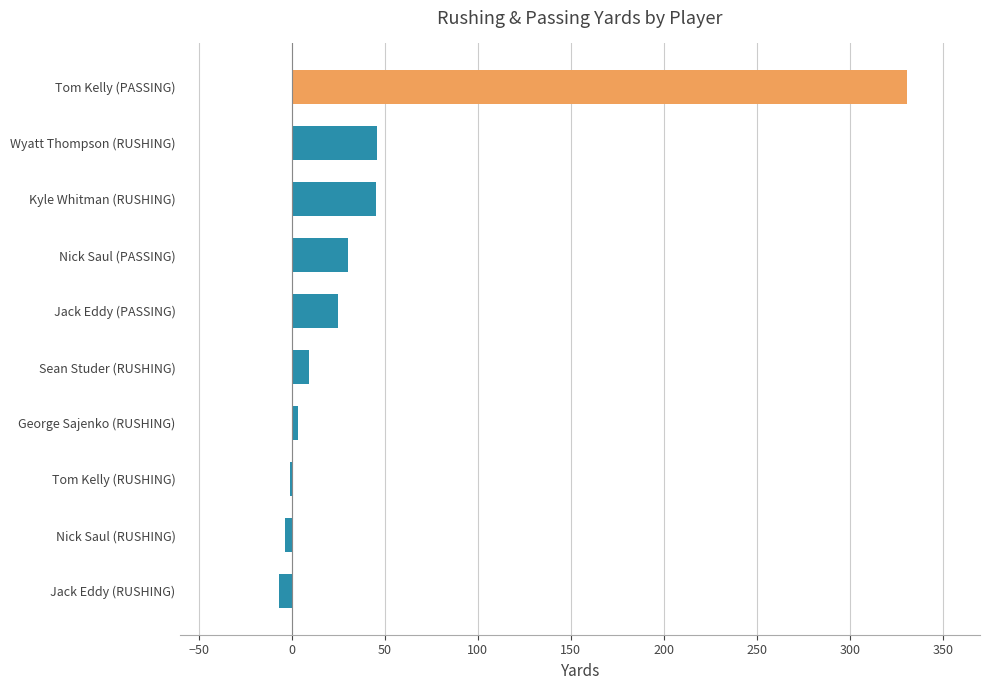

Is it true that the value at Kyle Whitman (RUSHING) is 31?

False